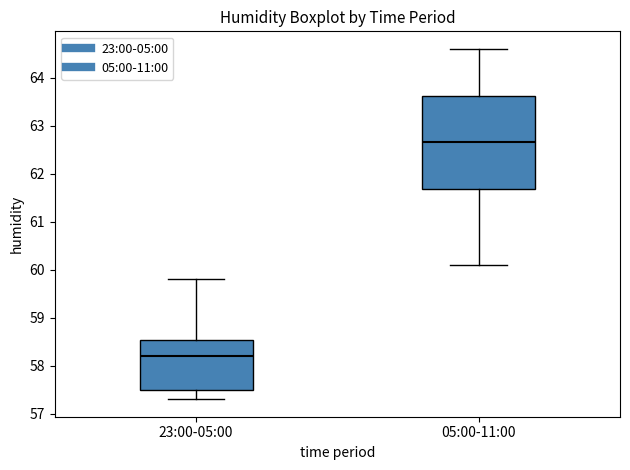

Reading left to right, transcribe this box plot: for each box, give where its median line is, the range the box spans, and where its two whiskers end, as read against the y-axis. The values are not printed on the chart, so give them approximately, as read against the axis.

23:00-05:00: median 58.2, box 57.5 to 58.5, whiskers 57.3 to 59.8
05:00-11:00: median 62.7, box 61.7 to 63.6, whiskers 60.1 to 64.6